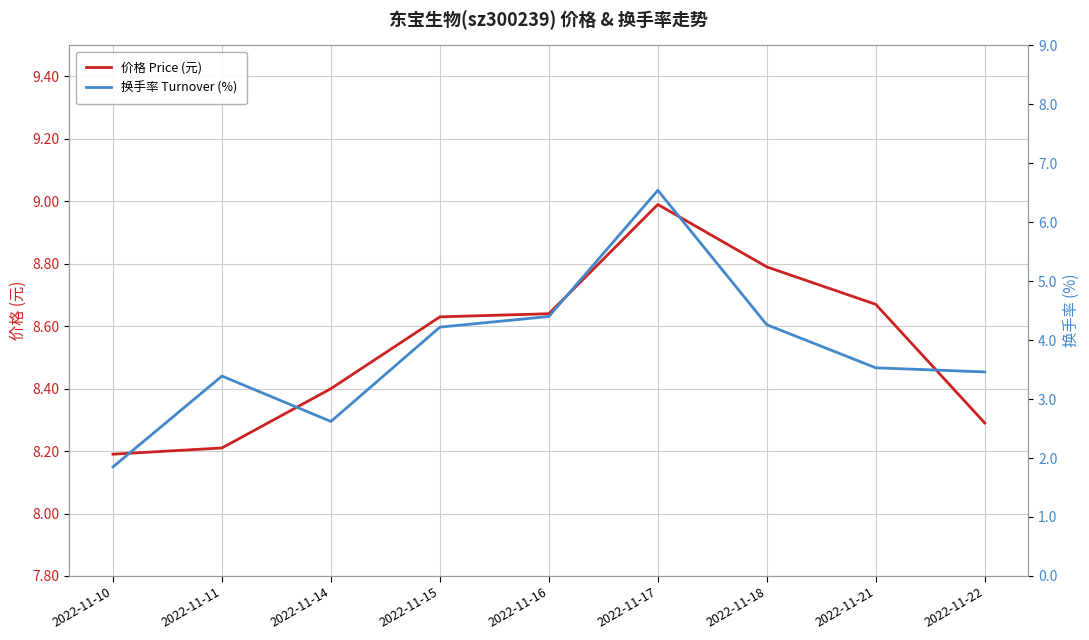

What is the value of the 换手率 Turnover (%) point at the 2nd from the left?

3.4